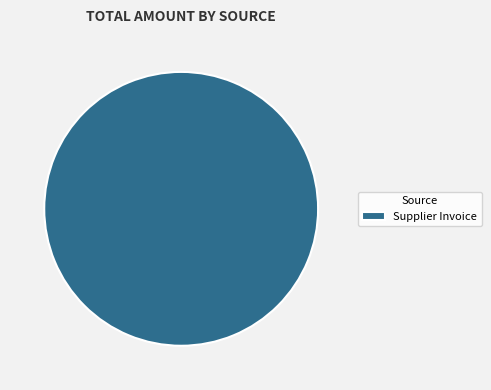

How many slices are in this pie chart?

1